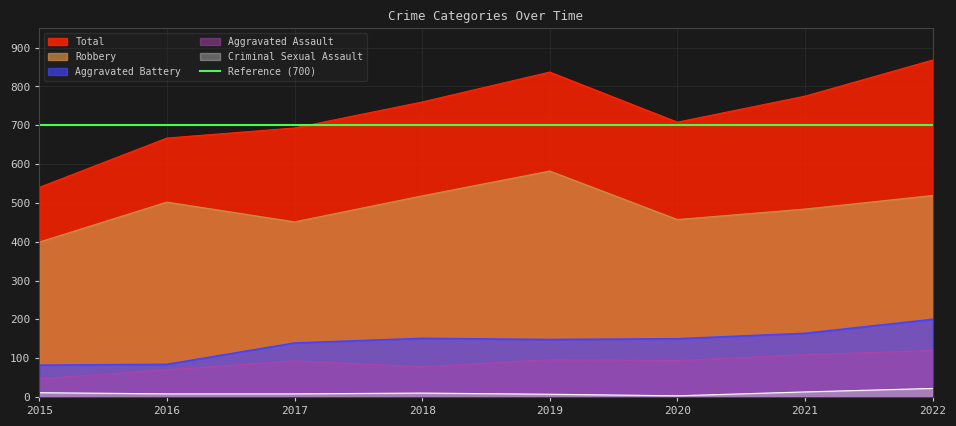

At how many categories does at least one series exceed 736?

4